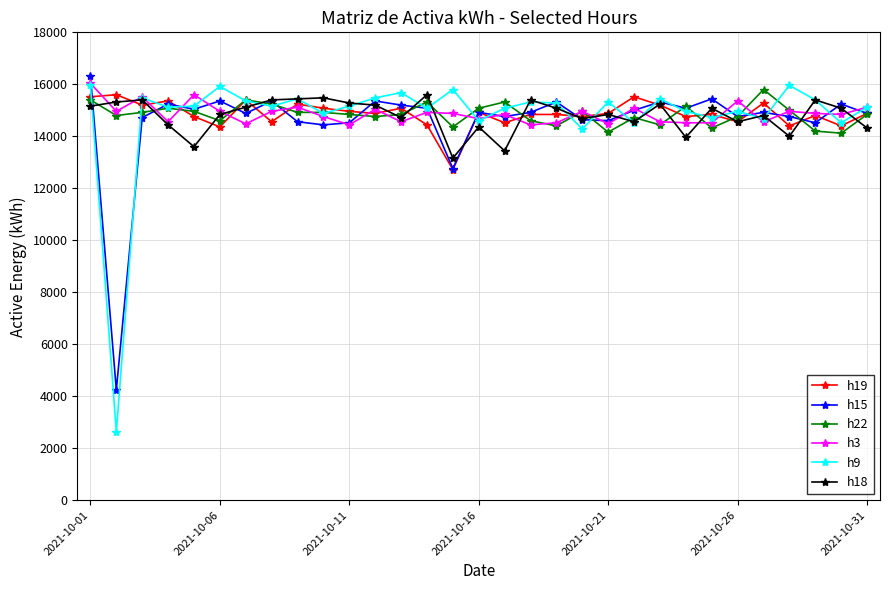

What is the greatest value displayed?

16320